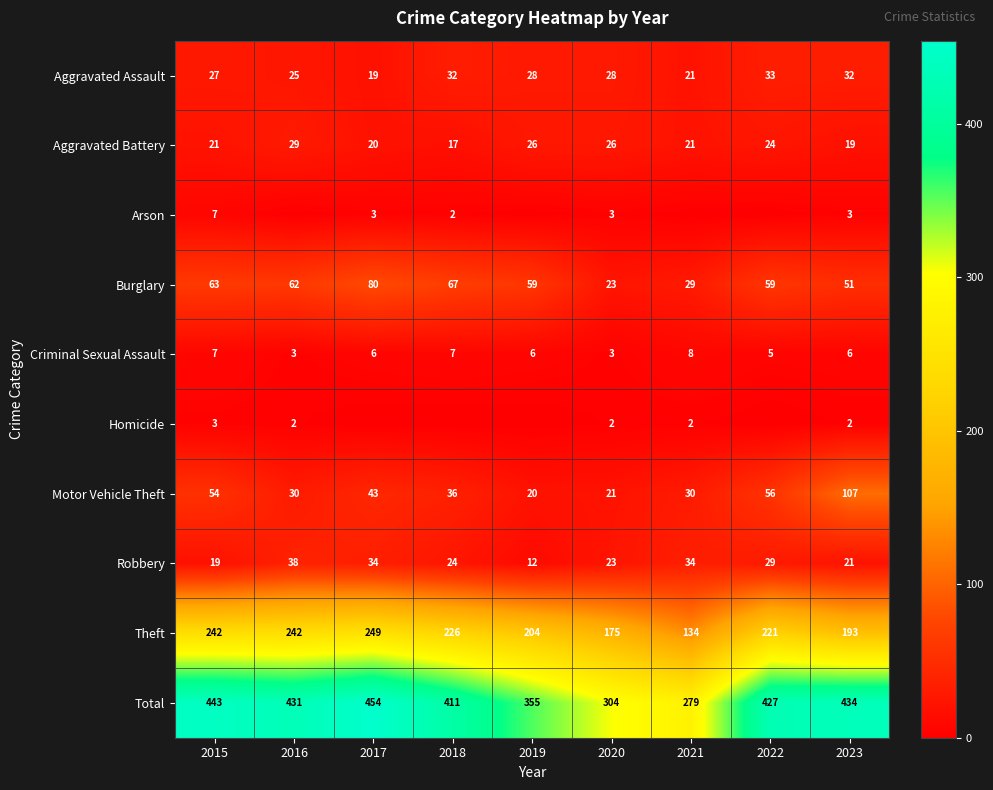

At which category is the sum across all series the highest?

2017